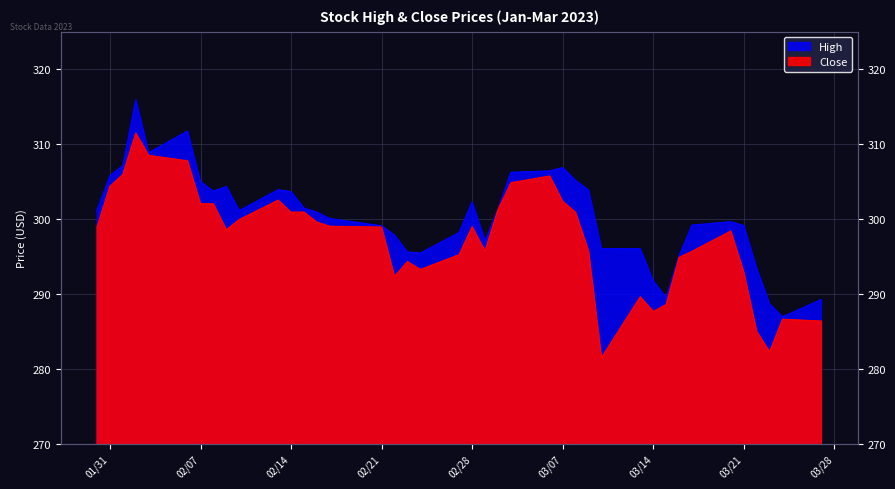

What is the average value of the High series?

300.3